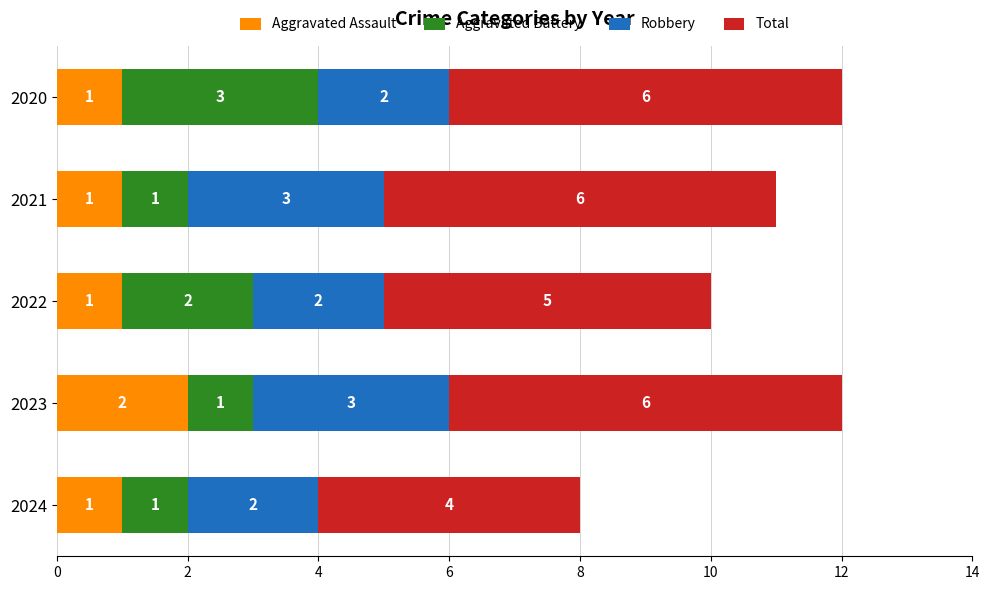

What are all the series names shown in the legend?

Aggravated Assault, Aggravated Battery, Robbery, Total